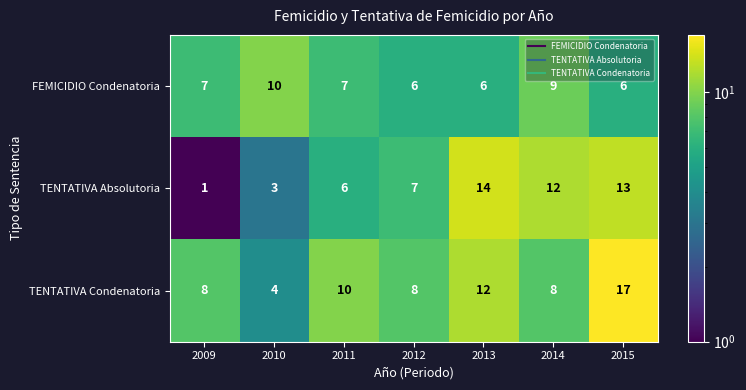

Rank the series at 2010 from highest to lowest value.

FEMICIDIO Condenatoria, TENTATIVA Condenatoria, TENTATIVA Absolutoria